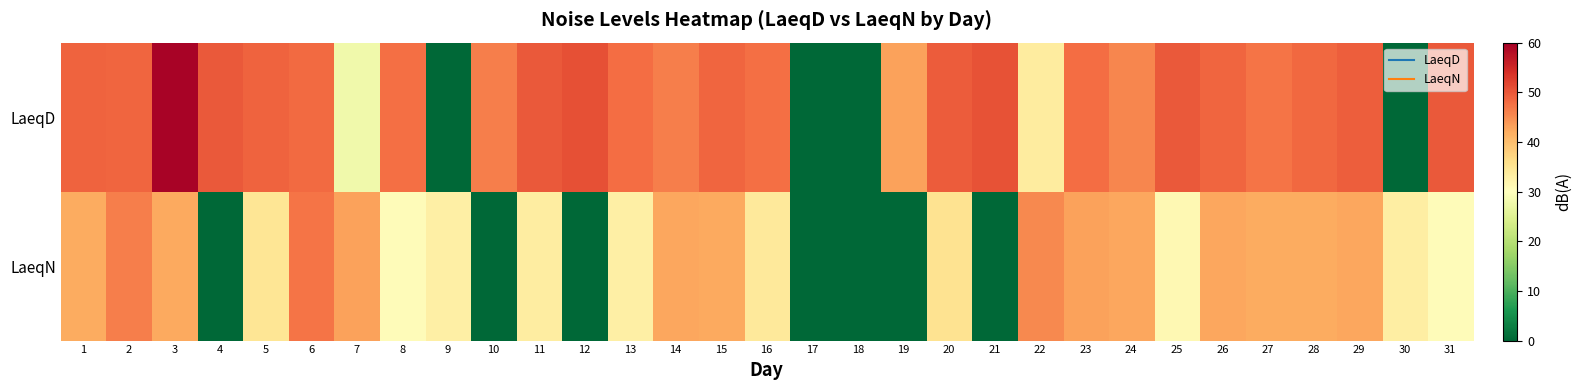

Which category has the lowest value across all series?

9